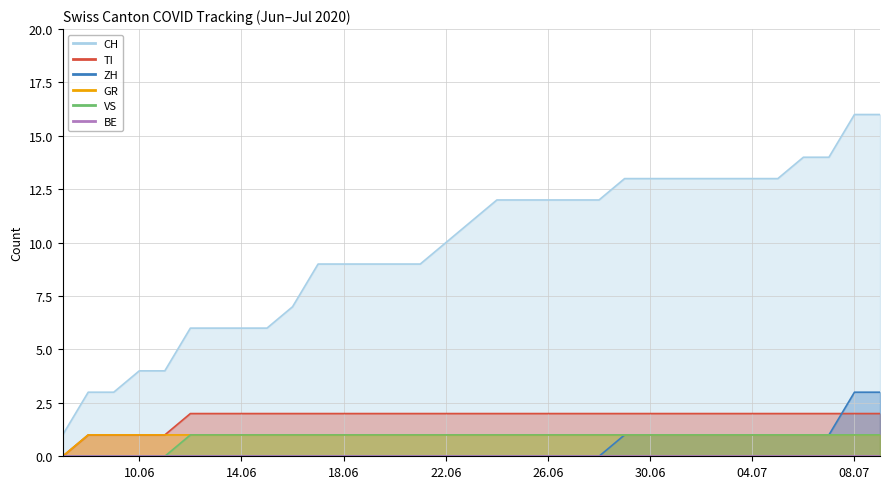

Is it true that ZH equals 1 at 04.07?

True